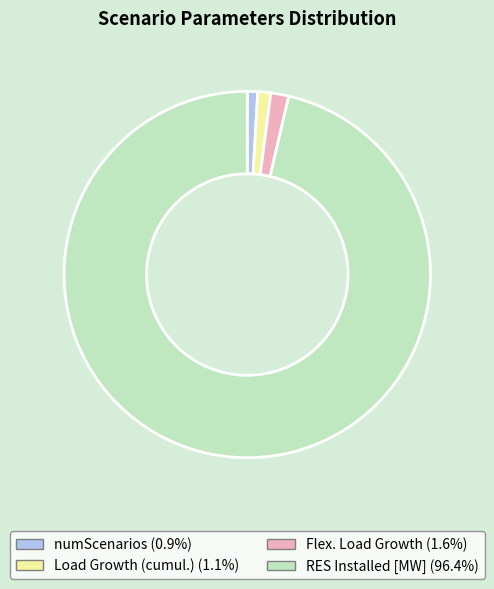

What is the ratio of the value at RES Installed [MW] to the value at Load Growth (cumul.)?

84.4